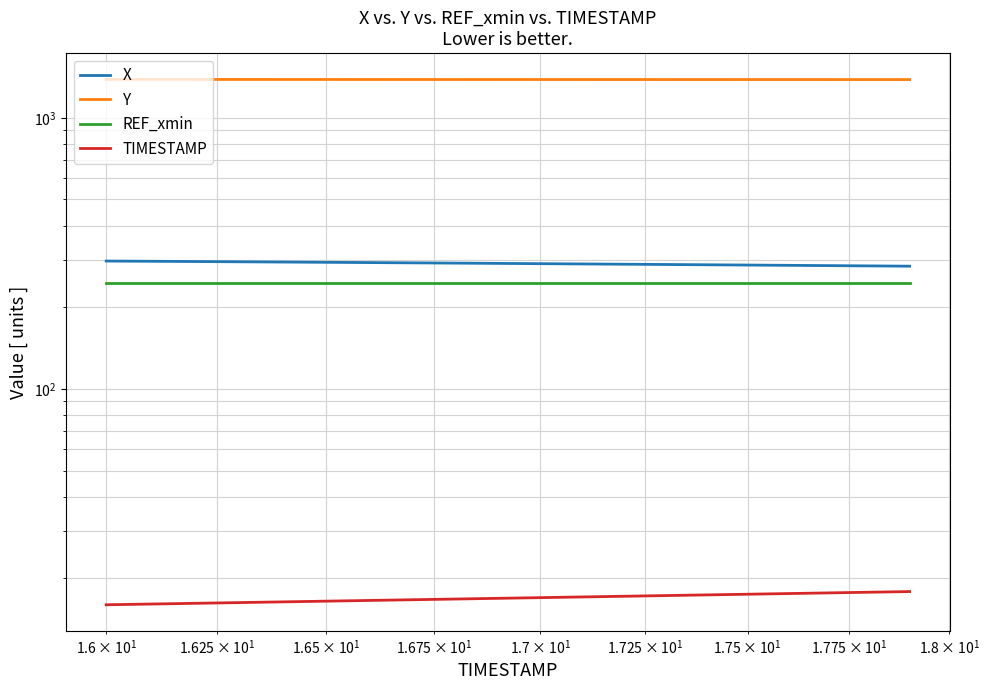

Is the value of Y at 6 greater than the value of REF_xmin at $\mathdefault{10^{1}}$?

Yes